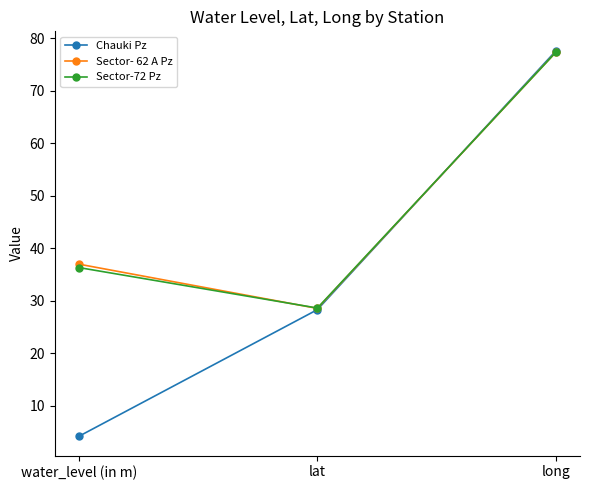

At water_level (in m), list the series in order from largest to smallest.

Sector- 62 A Pz, Sector-72 Pz, Chauki Pz